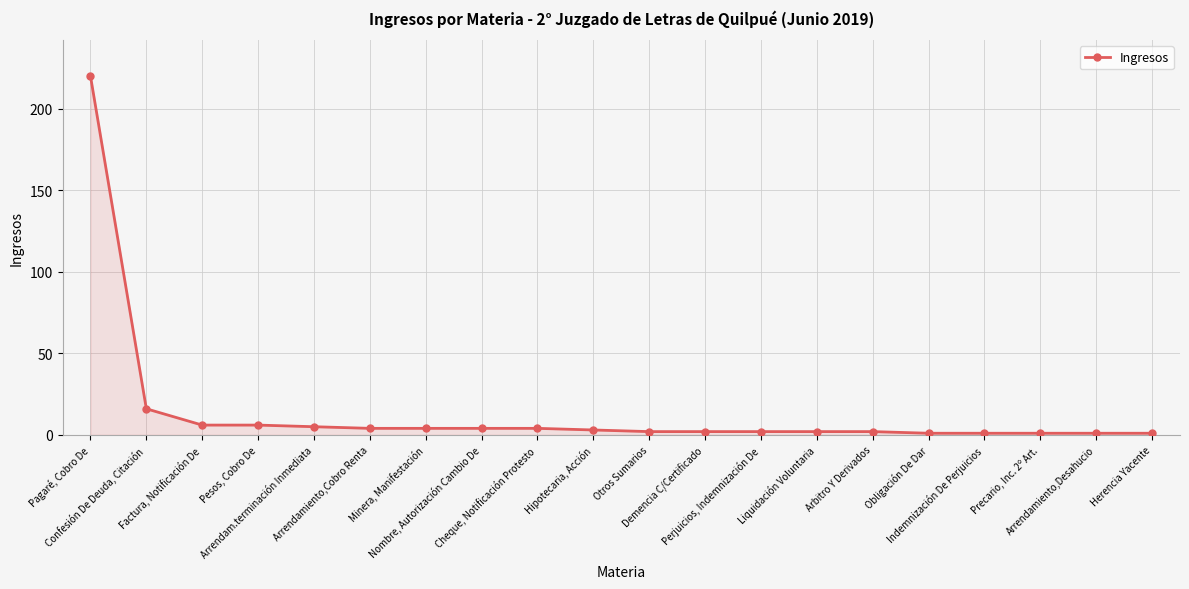

What is the difference between the maximum and minimum values?

219